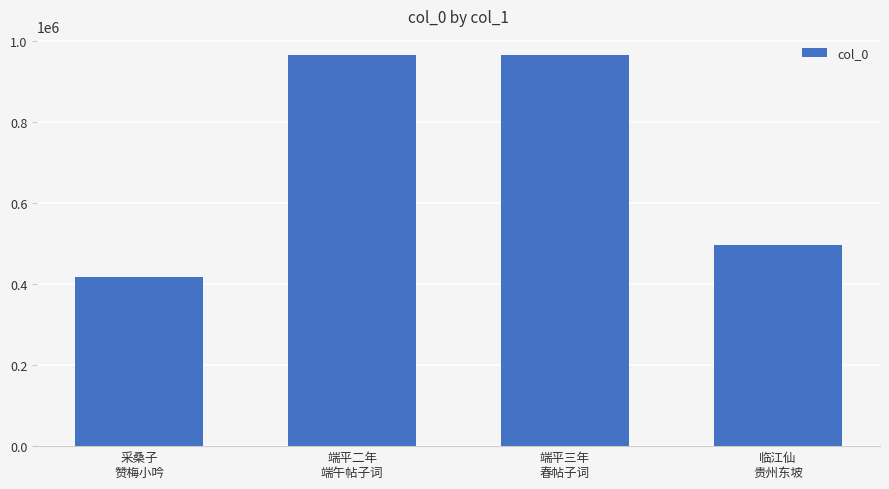

What is the sum of all values?

2840985